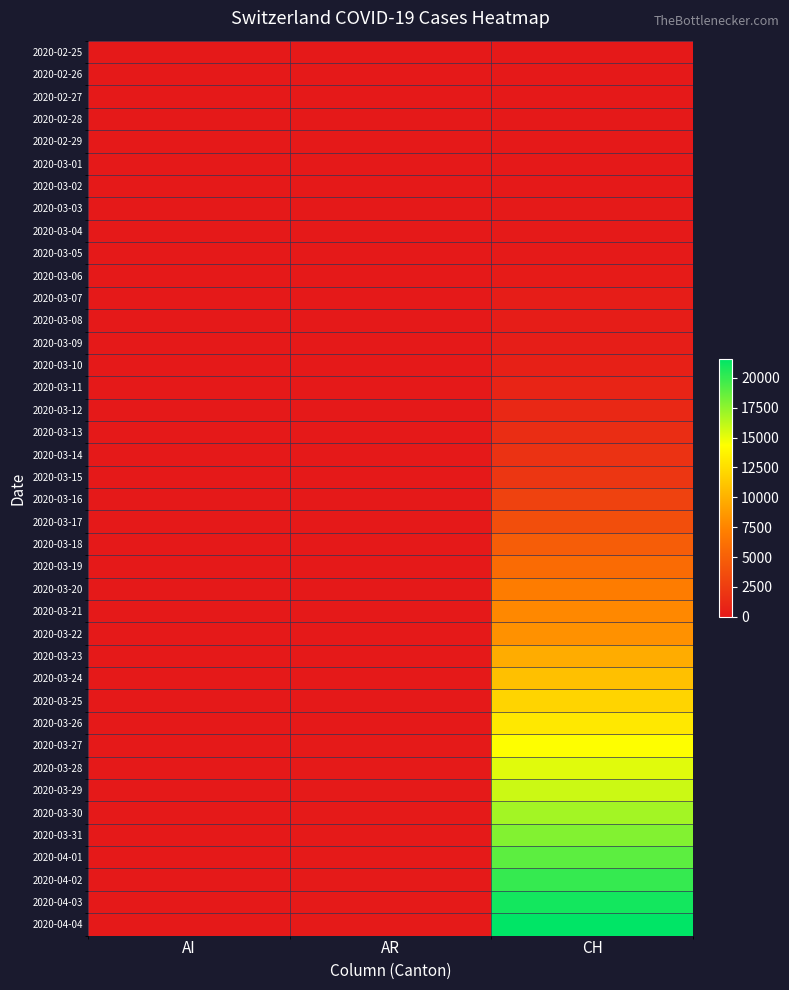

Between AI and AR, which is larger?

AI